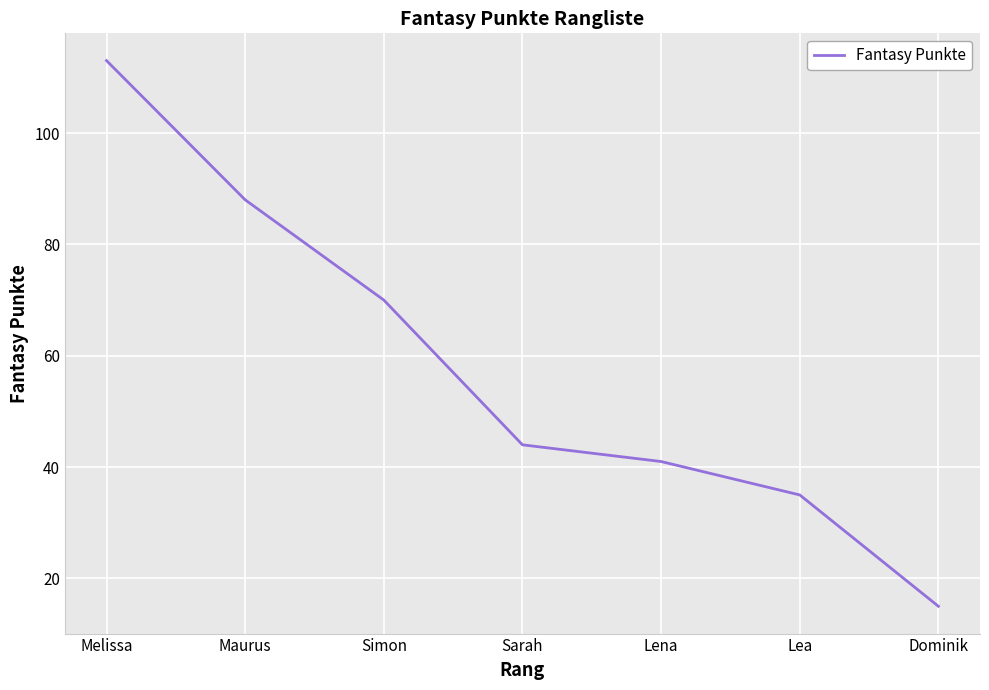

Where is the data nearest to the value 64?

Simon